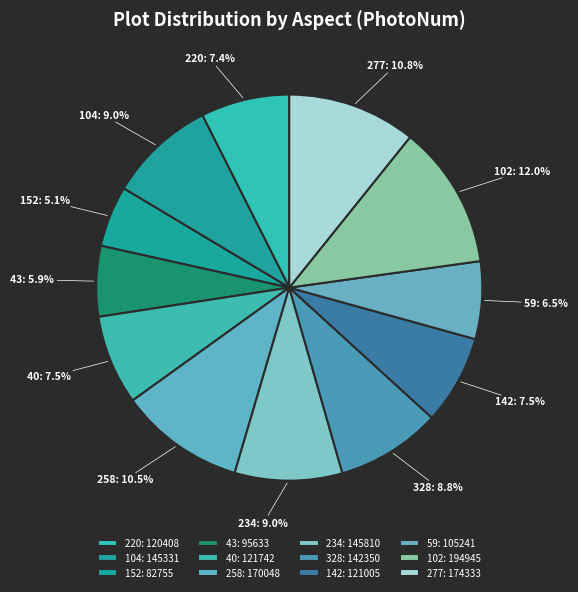

Does 40 account for over 50% of the chart?

No